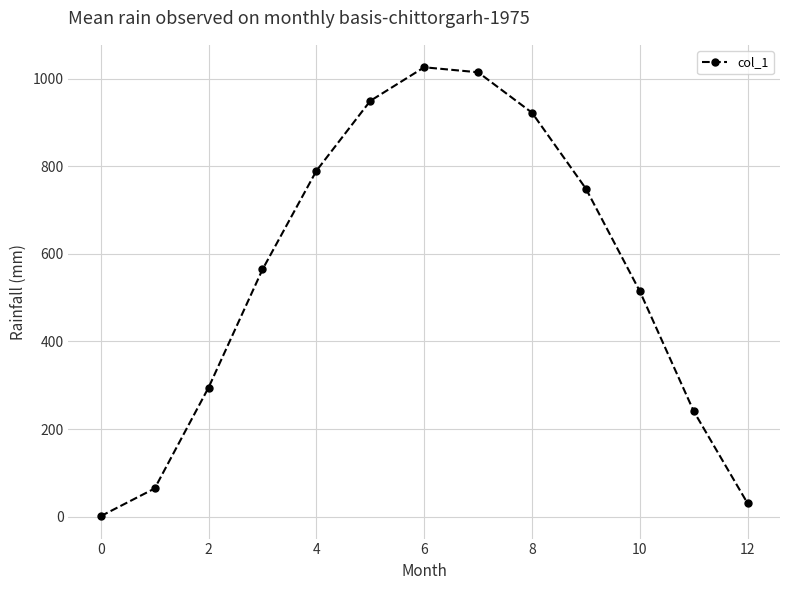

What is the average value?

550.9